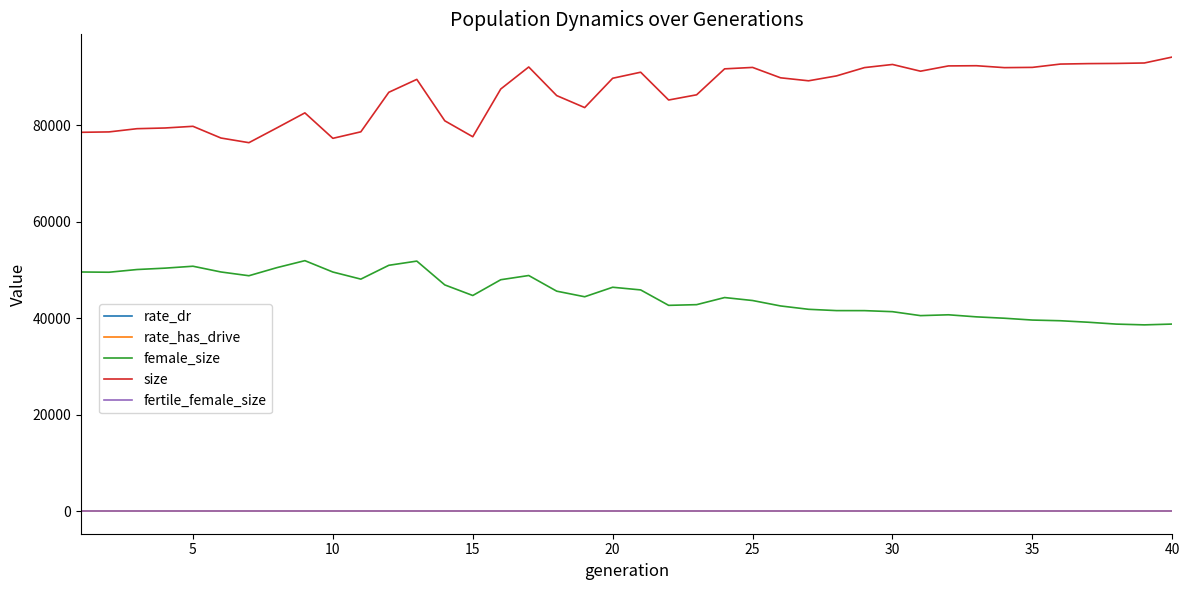

True or false: rate_dr and female_size intersect in this chart.

False